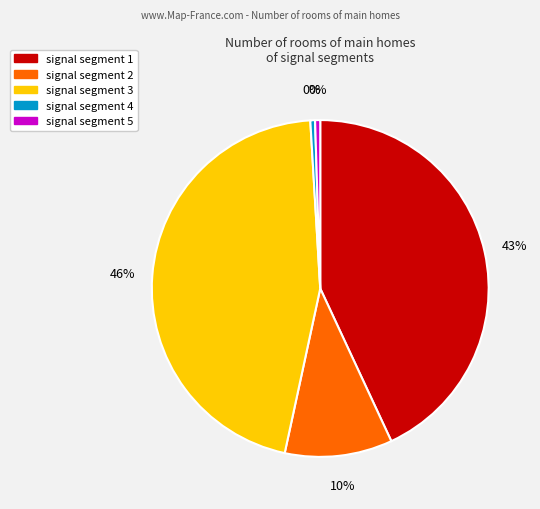

To the nearest percent, what is the difference between the signal segment 5 and signal segment 2 slice percentages?

10%